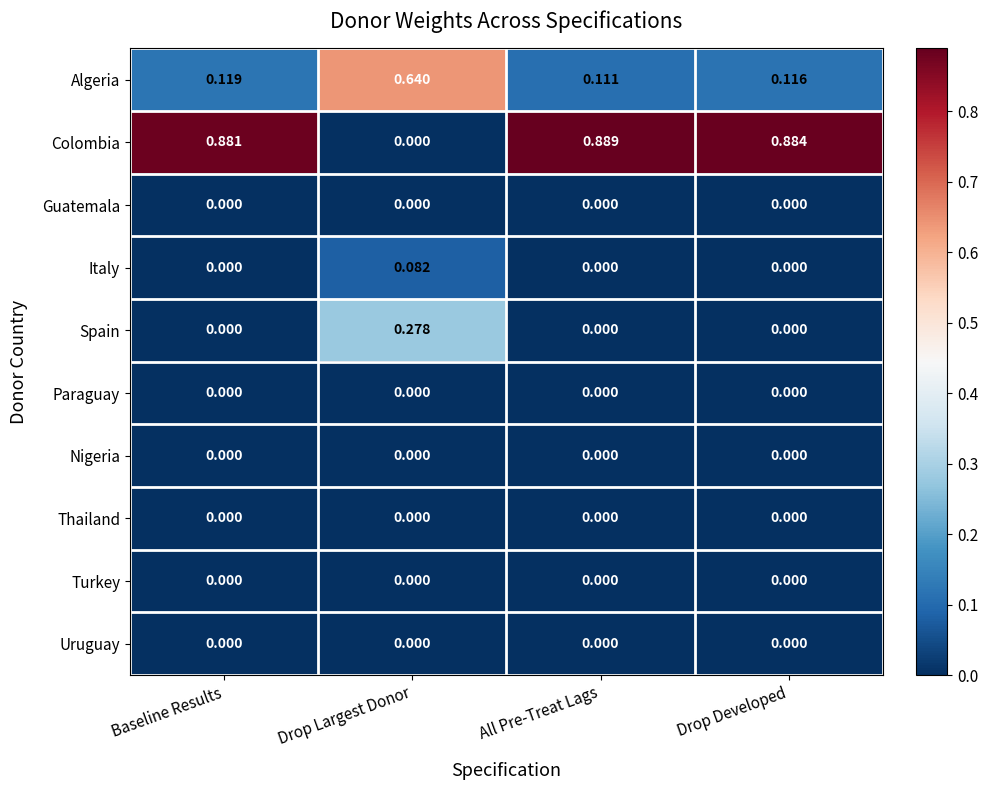

Which series has the largest total across all categories?

Colombia